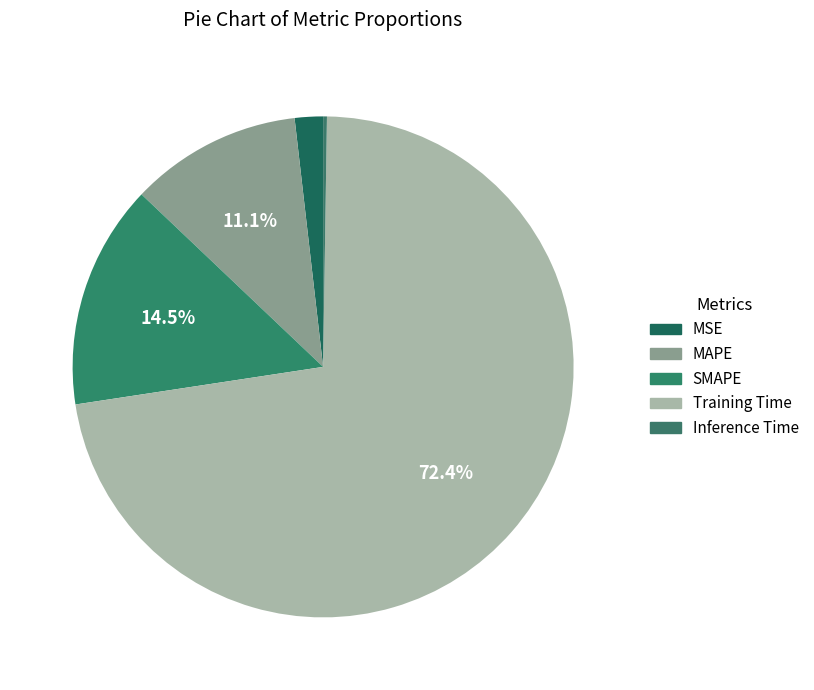

Is MAPE the majority of the pie?

No